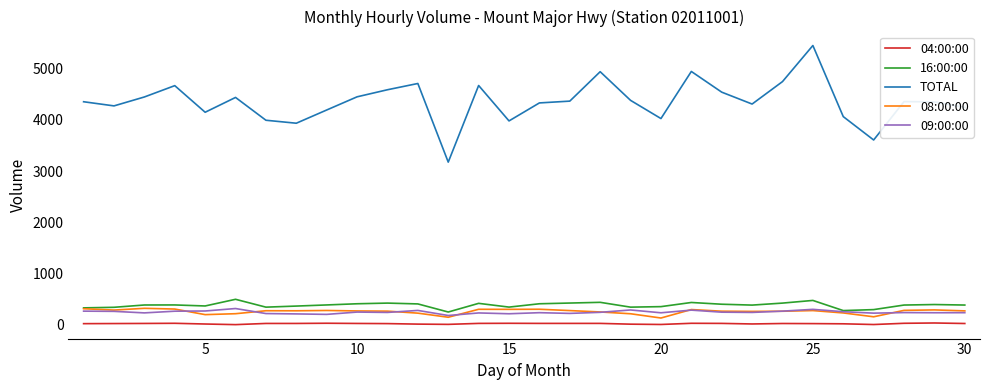

True or false: 16:00:00 and 04:00:00 intersect in this chart.

False